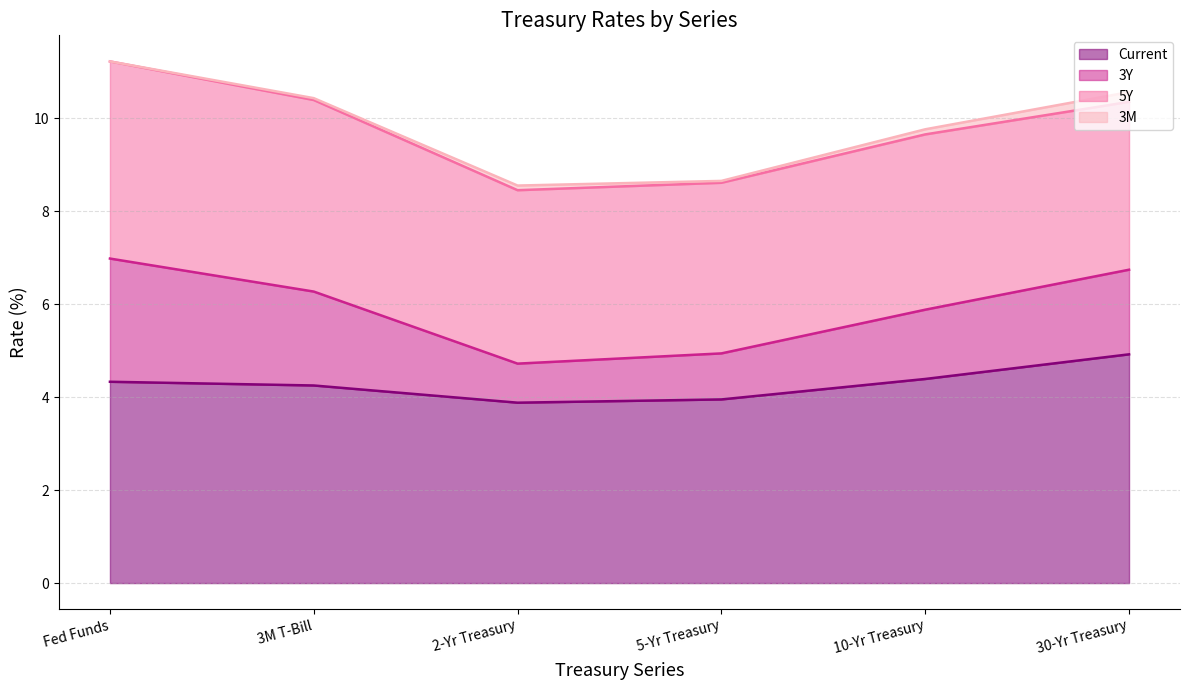

Which series changed the most between Fed Funds and 3M T-Bill?

3Y